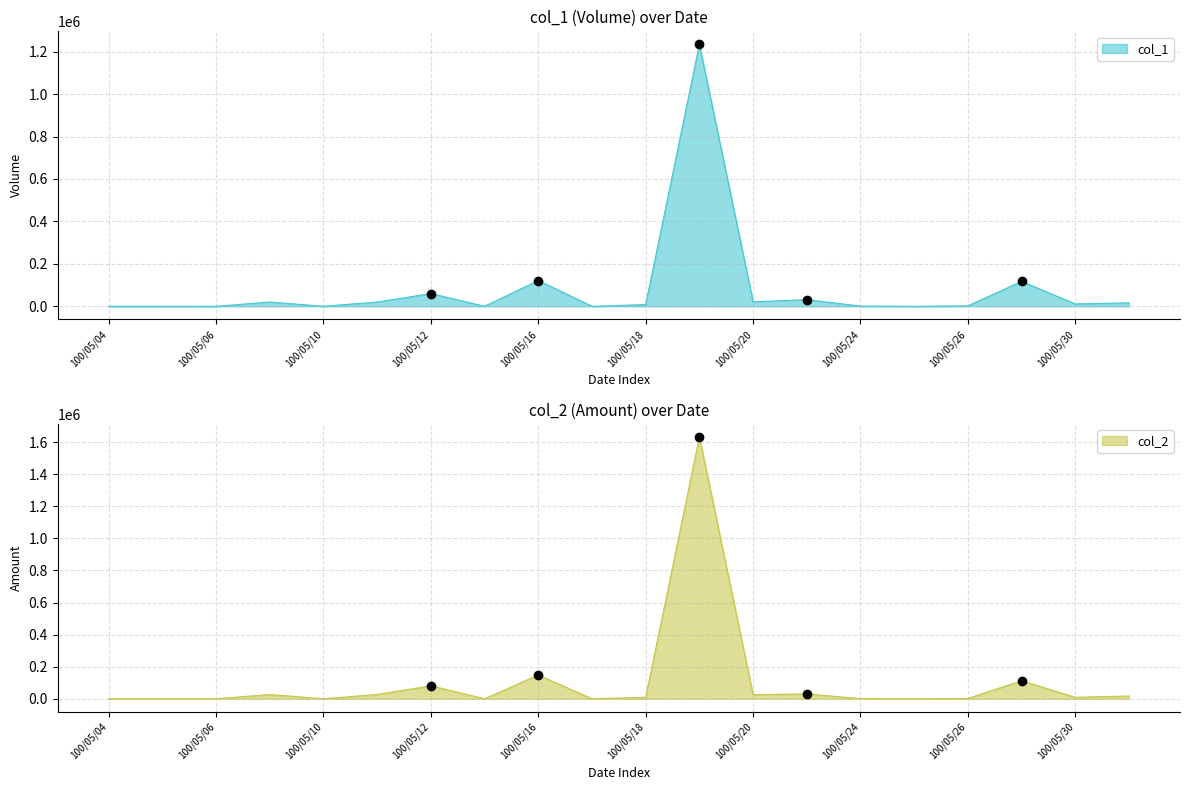

List the labels in order of col_1 value, smallest first.

100/05/04, 100/05/05, 100/05/06, 100/05/10, 100/05/13, 100/05/17, 100/05/25, 100/05/24, 100/05/26, 100/05/18, 100/05/30, 100/05/31, 100/05/09, 100/05/11, 100/05/20, 100/05/23, 100/05/12, 100/05/27, 100/05/16, 100/05/19